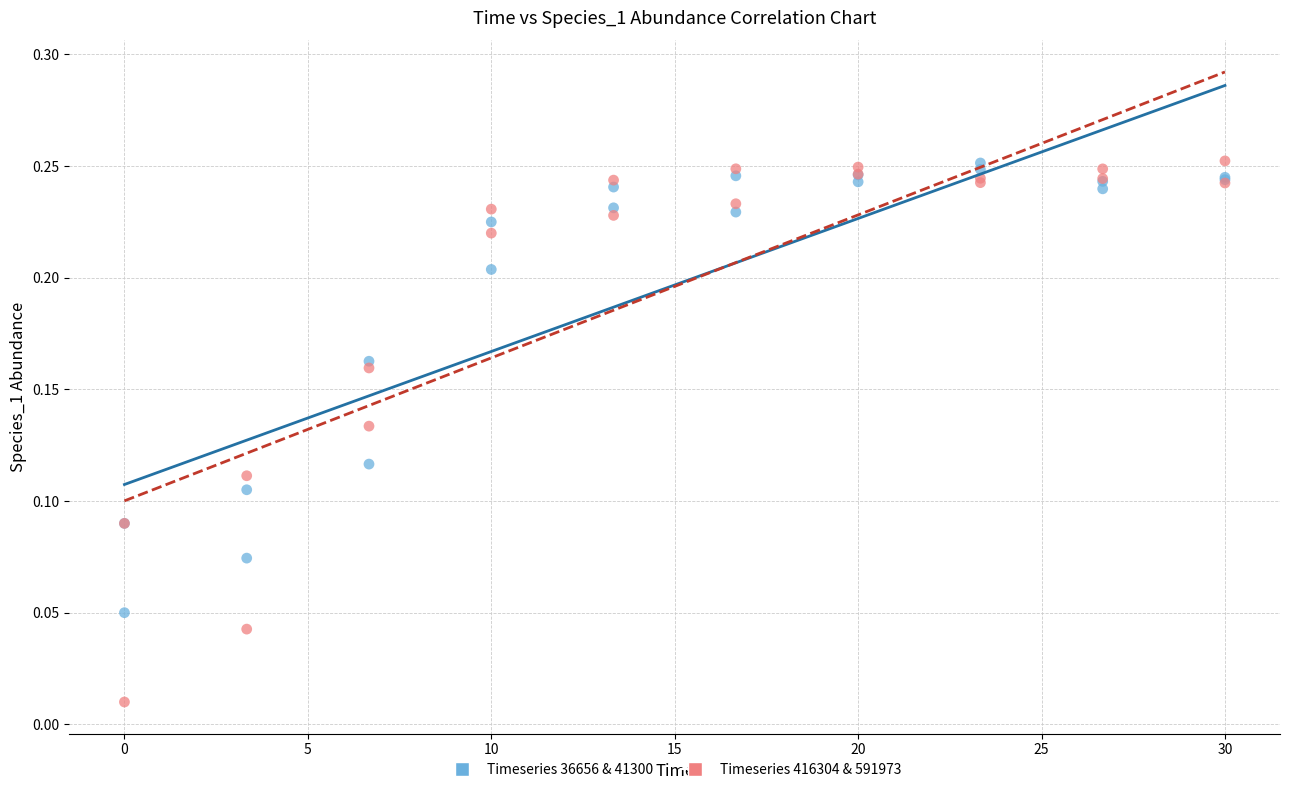

Which series has the largest Y range (max minus min)?

Timeseries 416304 & 591973